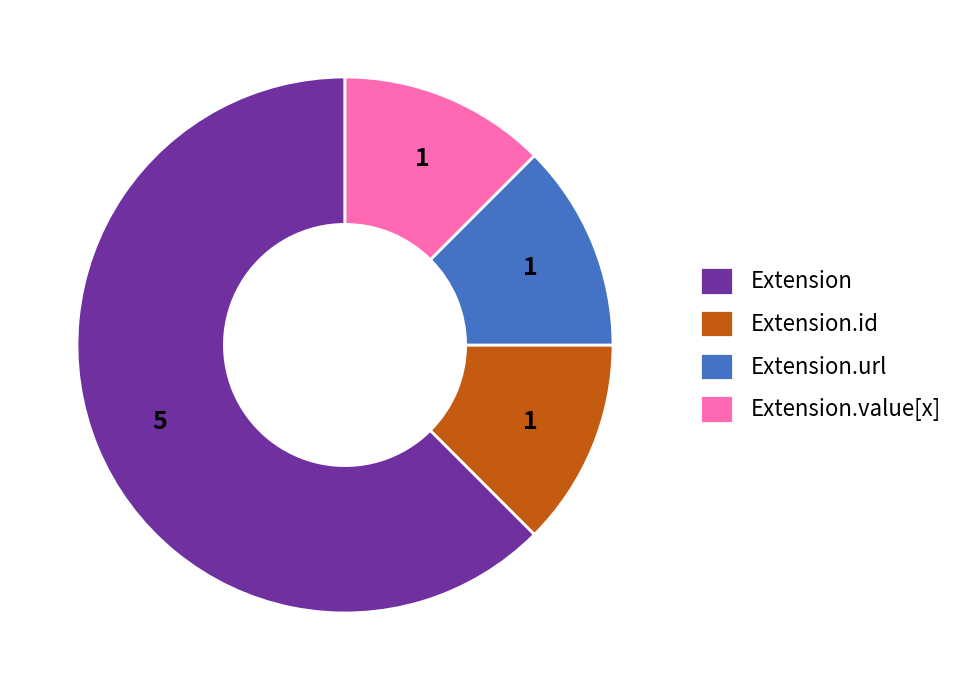

What is the ratio of the value at Extension.url to the value at Extension.id?

1.0